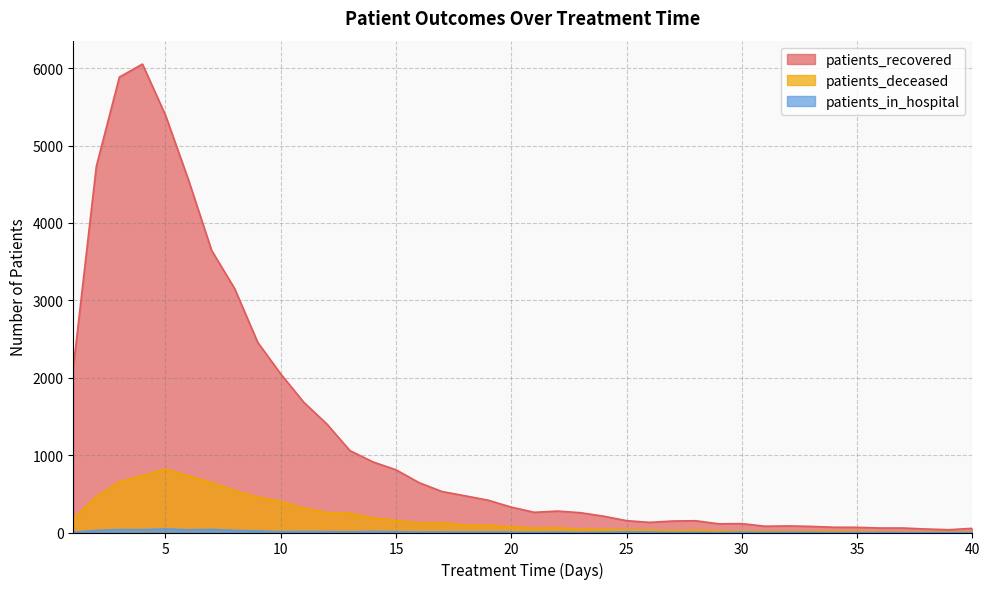

What is the greatest value displayed?

6052